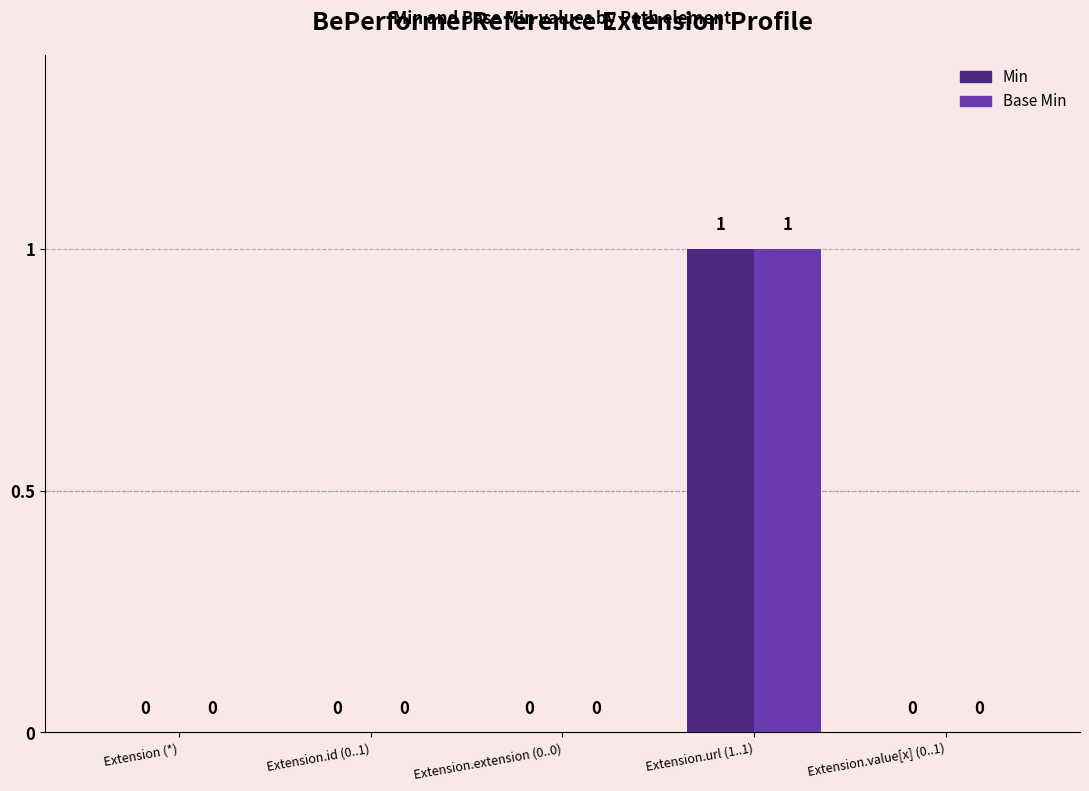

Is it true that Base Min equals -1 at Extension.id (0..1)?

False